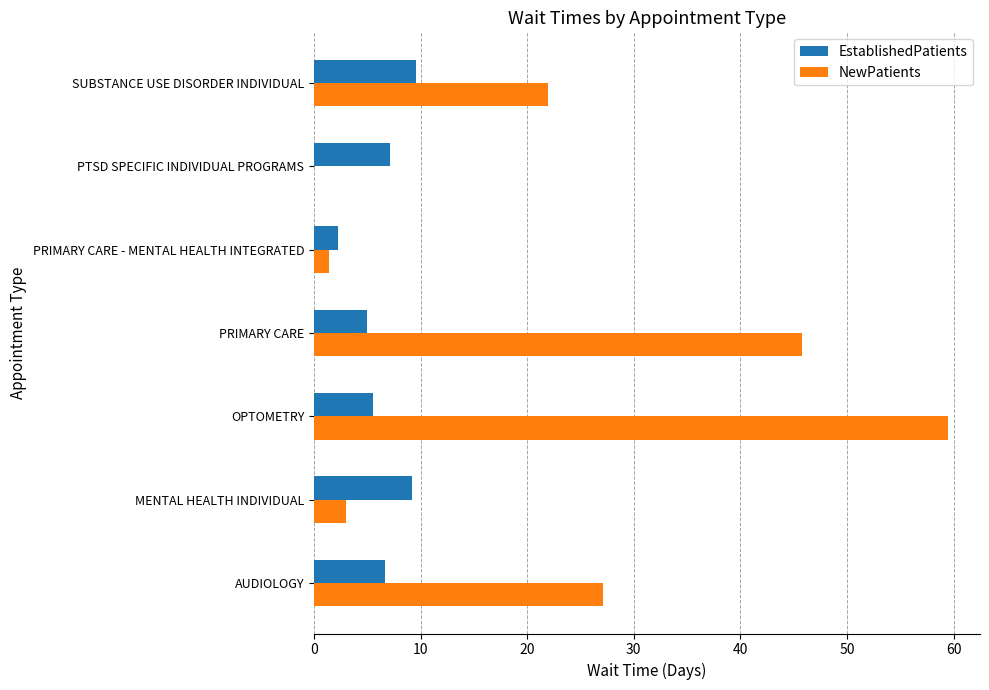

What is the maximum value shown in the chart?

59.5